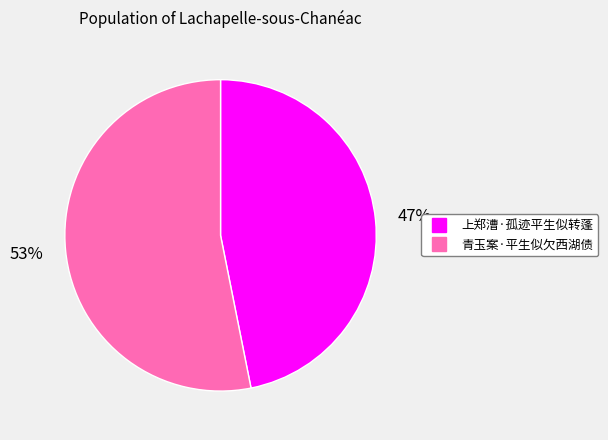

The 上郑漕·孤迹平生似转蓬 slice represents 54% of the pie. True or false?

False